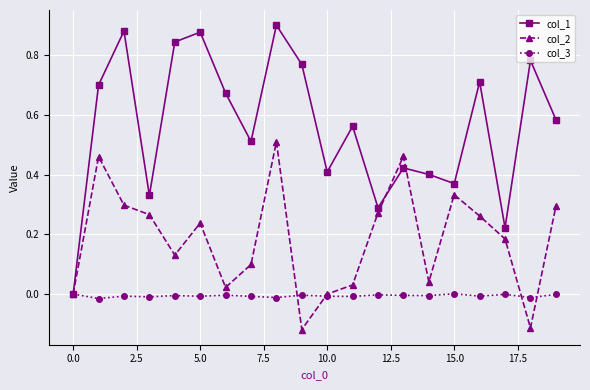

True or false: col_3 has more than 1 points higher than both neighbors.

True